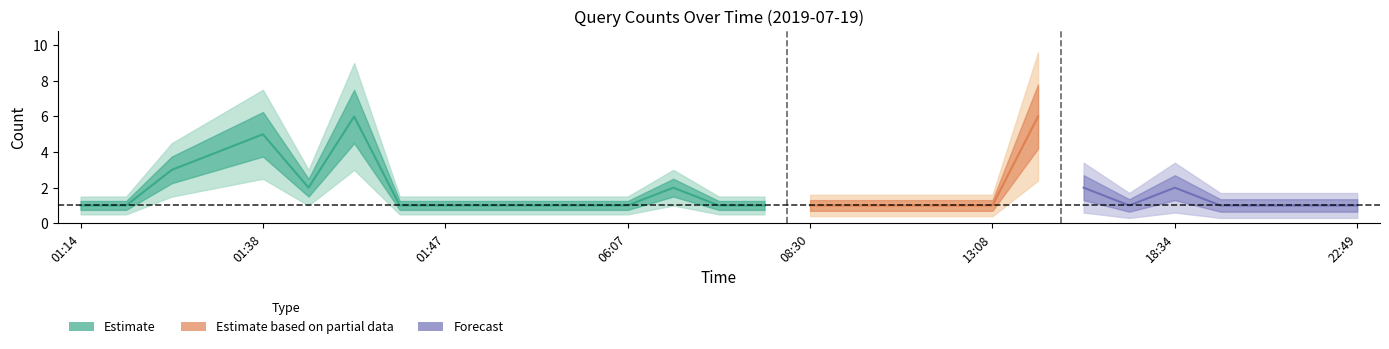

At which label is the value closest to 3?

01:36